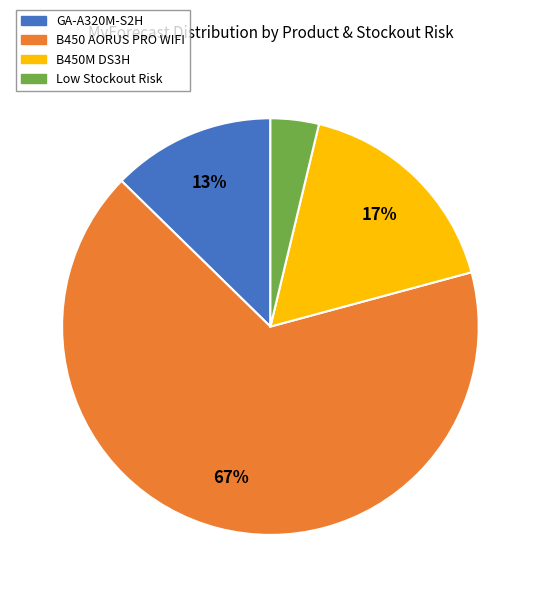

Does any single category account for the majority?

Yes